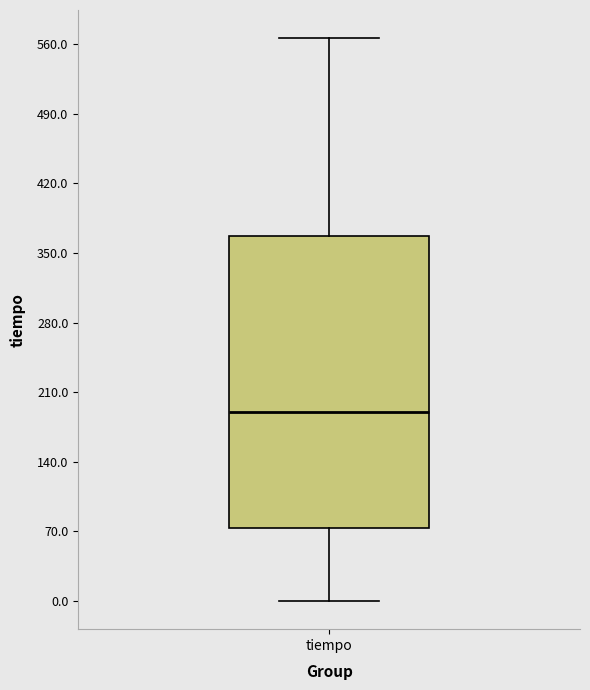

Where does the median line of the box for tiempo sit on the y-axis? The values are not printed on the chart, so give them approximately, as read against the axis.

190